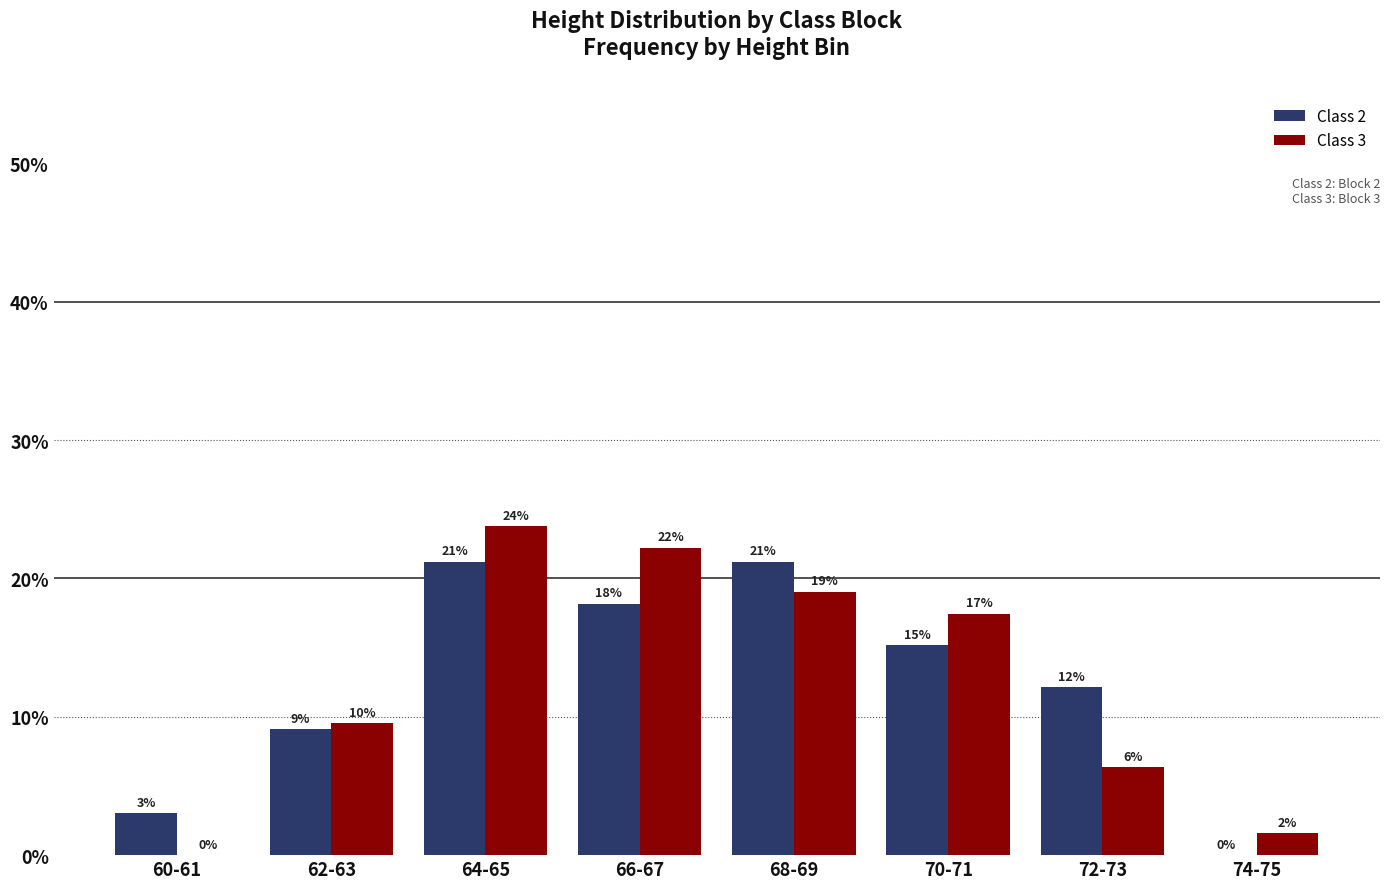

What are all the series names shown in the legend?

Class 2, Class 3